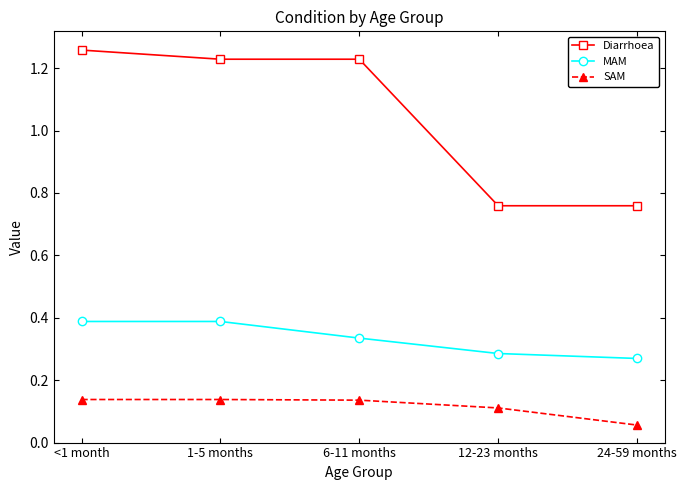

Is this an area chart (filled region under the line)?

No